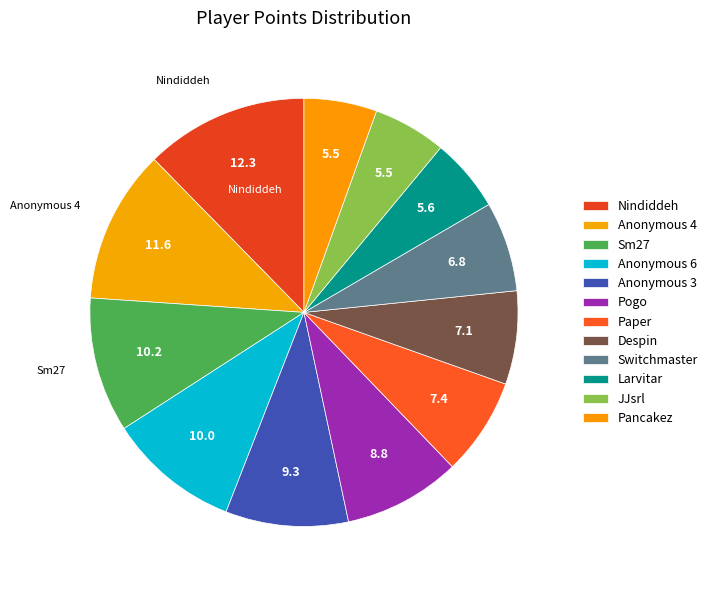

Rank the categories by value from highest to lowest.

Nindiddeh, Anonymous 4, Sm27, Anonymous 6, Anonymous 3, Pogo, Paper, Despin, Switchmaster, Larvitar, JJsrl, Pancakez